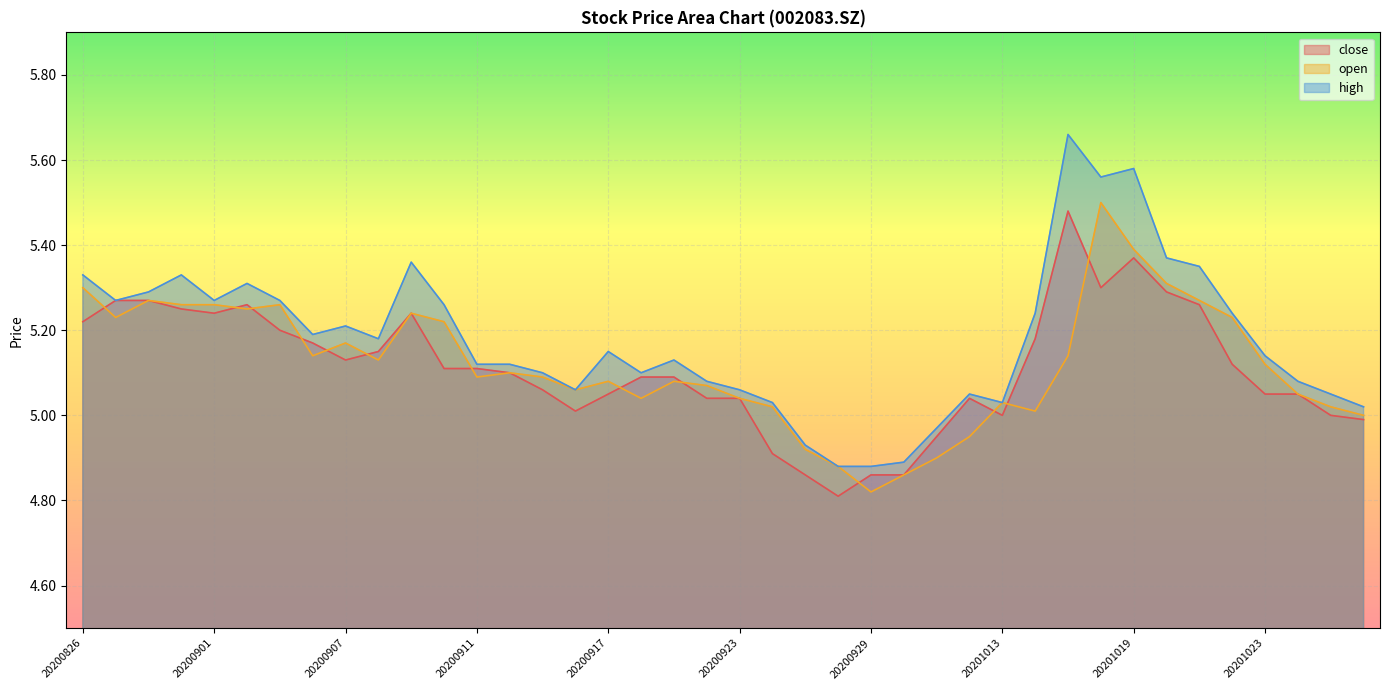

How many data points in close are above 5?

31